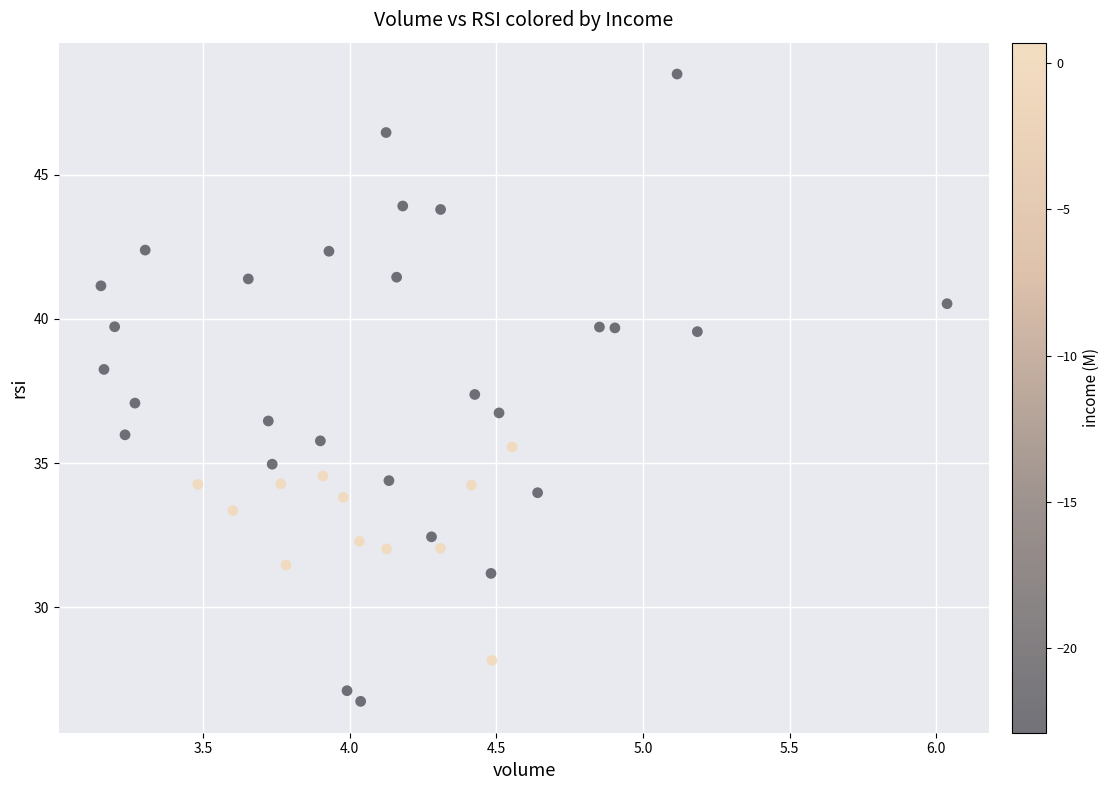

What is the range of Y values (max minus min)?

21.8